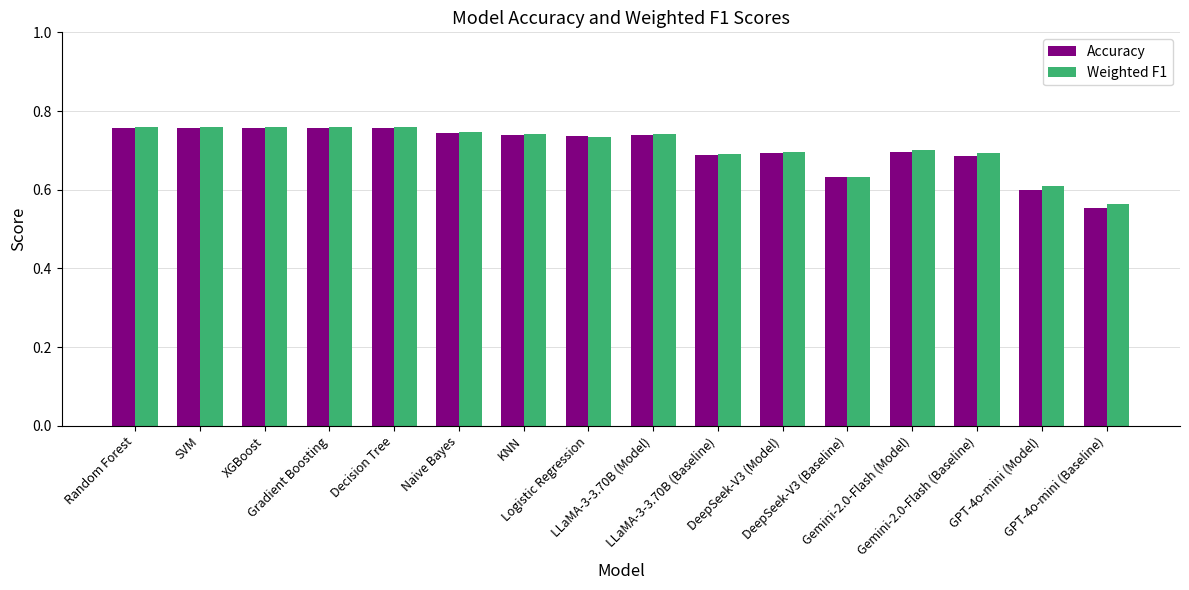

What are all the series names shown in the legend?

Accuracy, Weighted F1